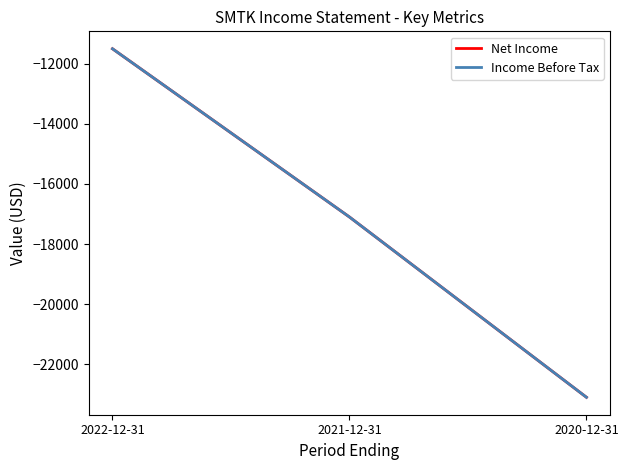

Is this an area chart (filled region under the line)?

No